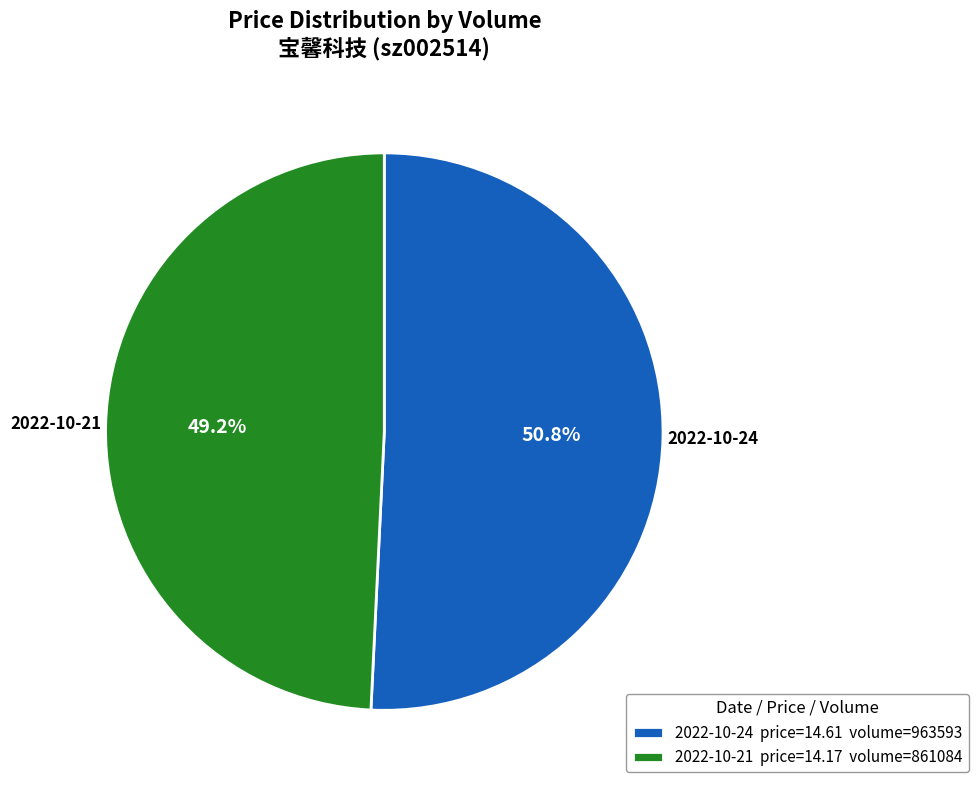

Approximately how many times larger is the value at 2022-10-21 price=14.17 volume=861084 compared to 2022-10-24 price=14.61 volume=963593?

1.0